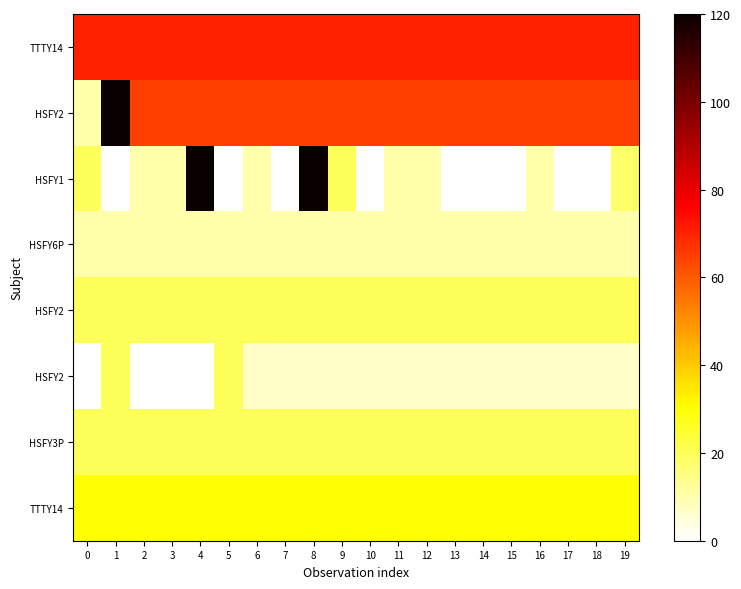

How many series are shown in this chart?

8